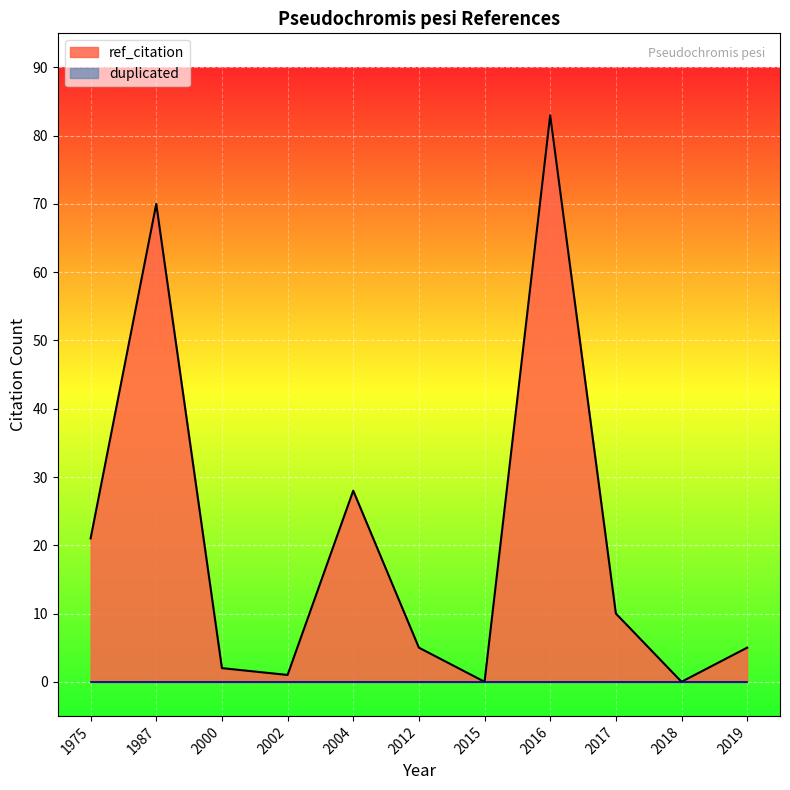

How many values exceed 5?

5